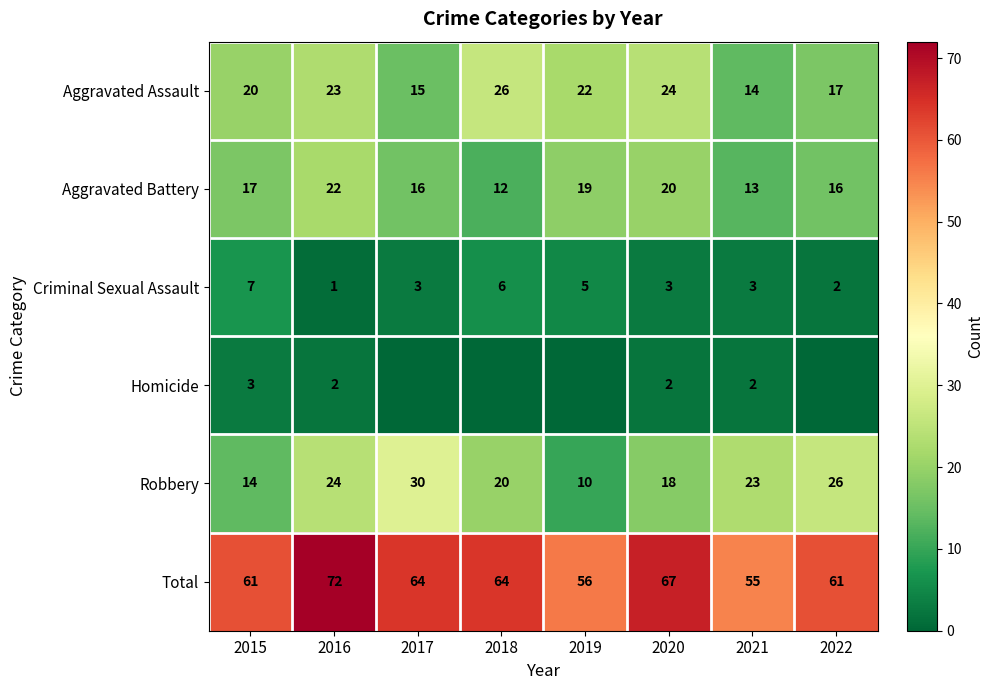

How many Total values are between 61 and 67?

5